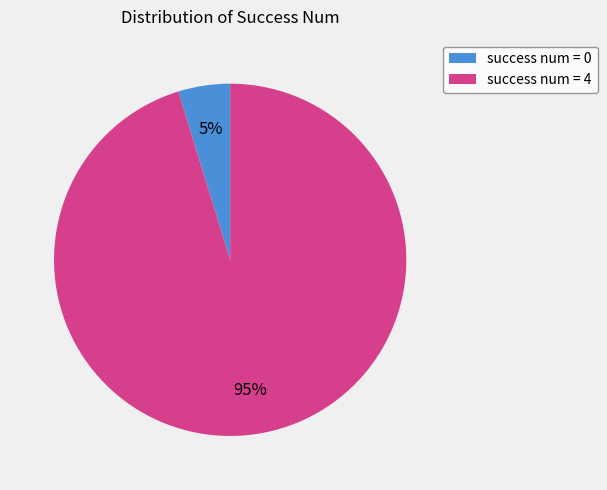

Is it true that success num = 4 is 95% of the pie?

True